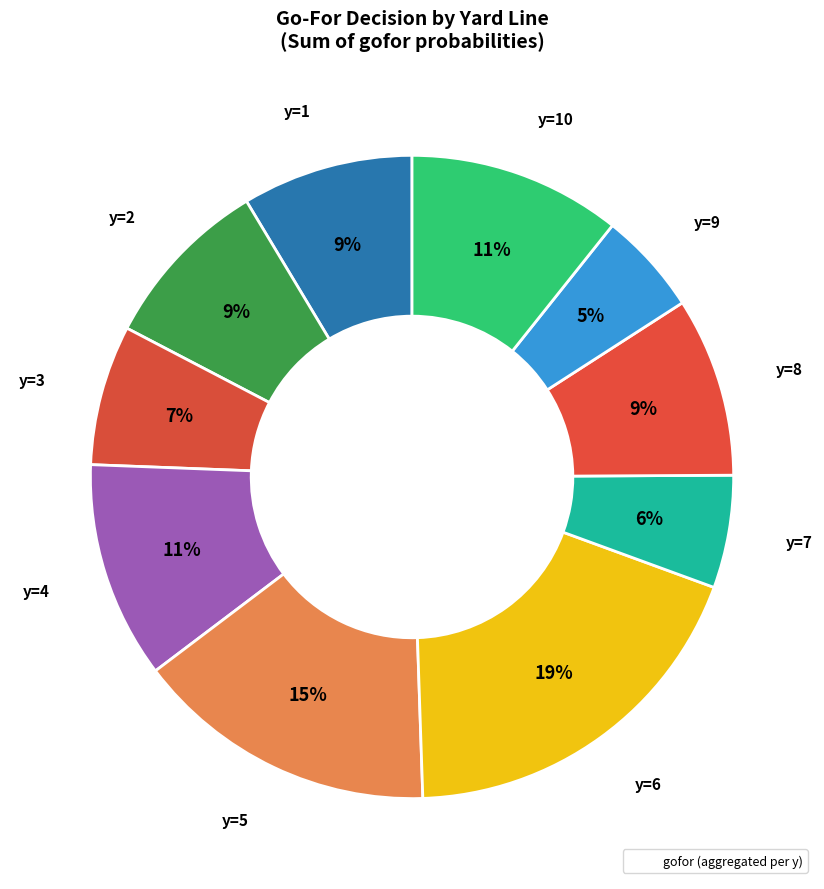

How many segments does this pie chart have?

10